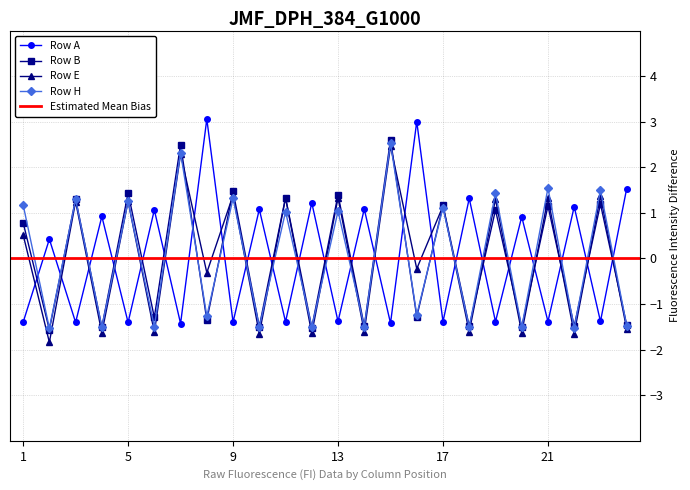

At which category does the chart reach its peak across all series?

8